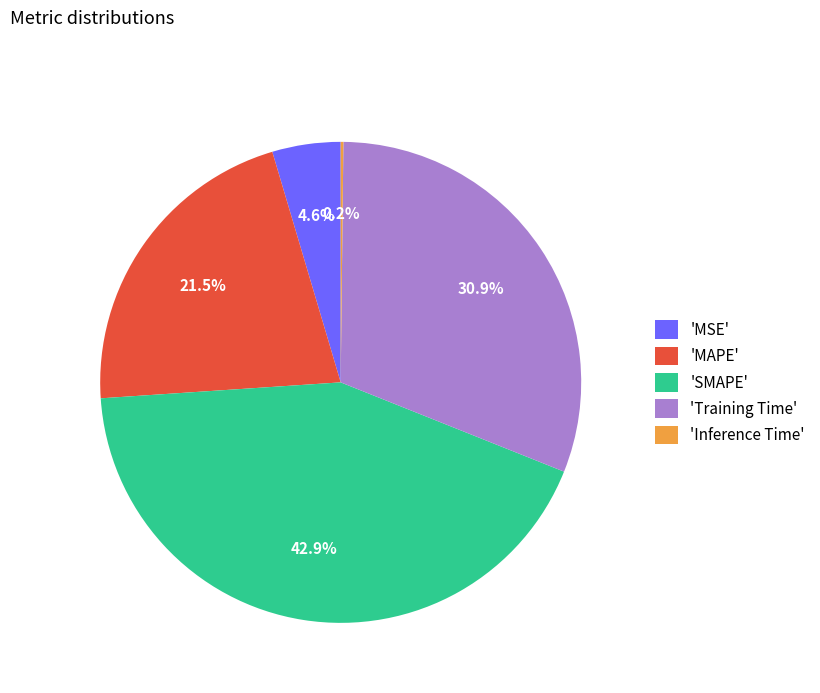

Does any single category account for the majority?

No